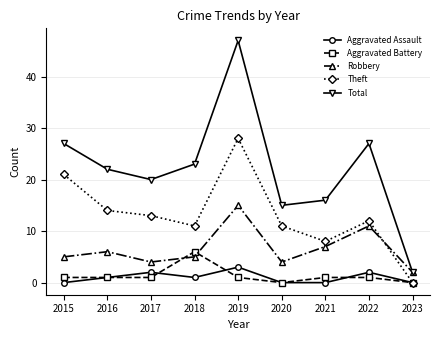

List the series in order of their peak value, highest first.

Total, Theft, Robbery, Aggravated Battery, Aggravated Assault